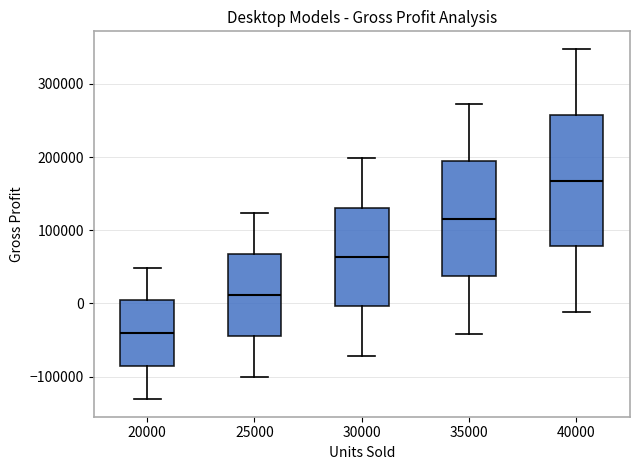

Where does the upper whisker of the box at x = 25000 end on the y-axis? The values are not printed on the chart, so give them approximately, as read against the axis.

120000